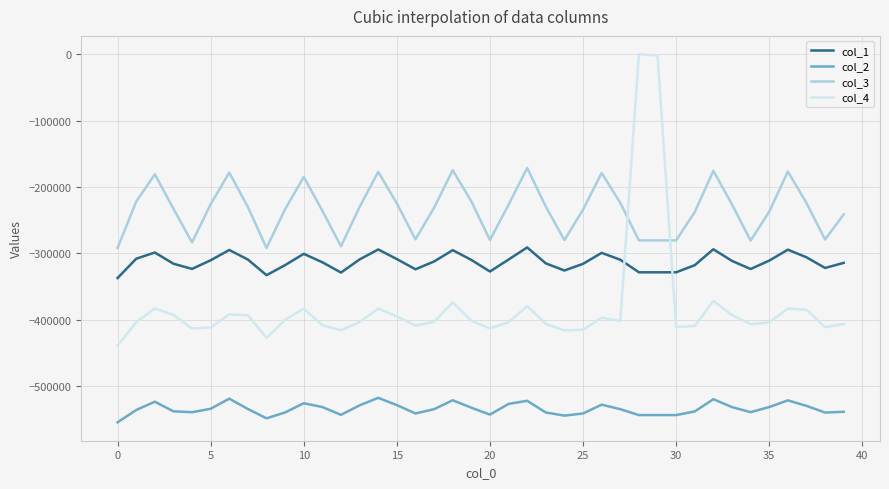

Which series has the widest spread of values?

col_4